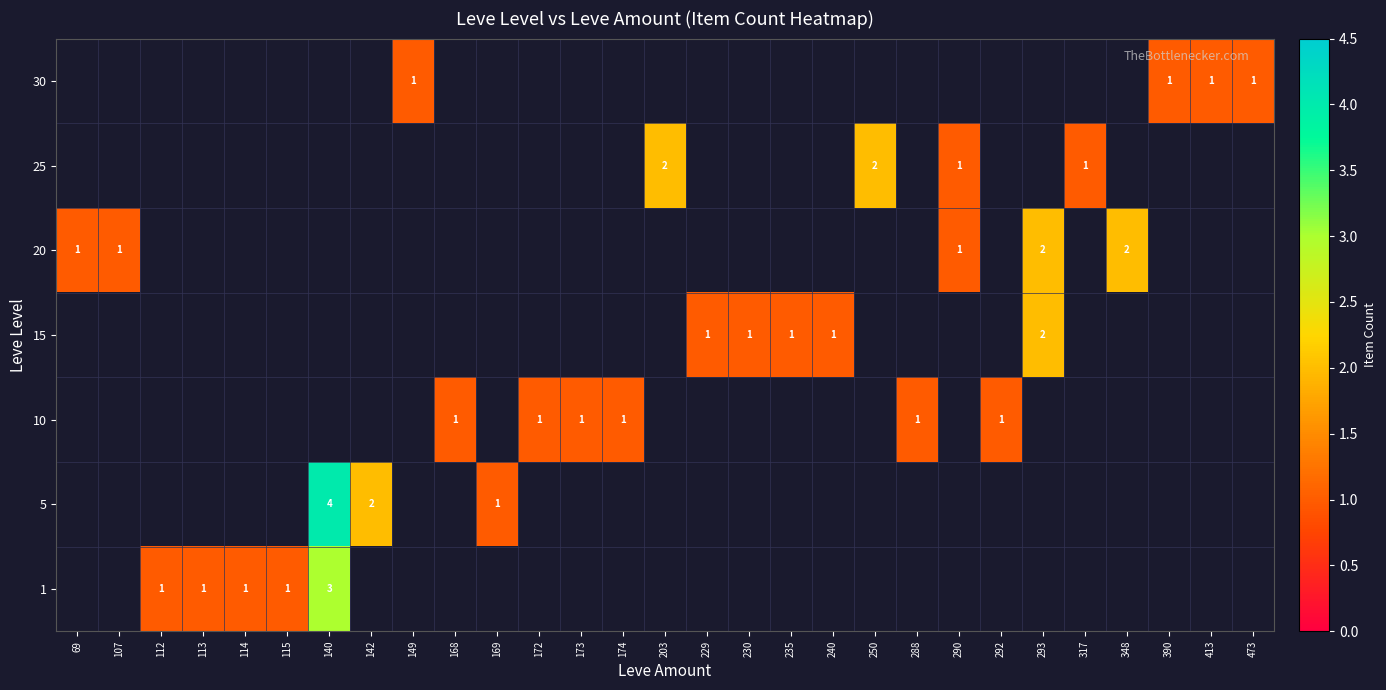

Between 290 and 240, which is larger?

290